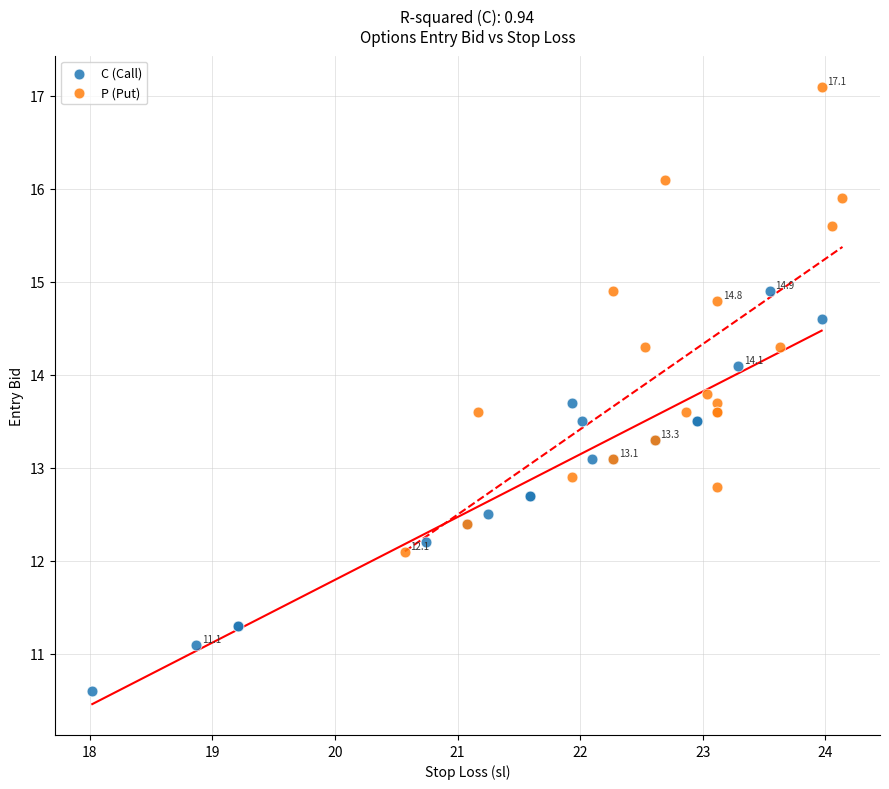

What are all the series names shown in the legend?

C (Call), P (Put)